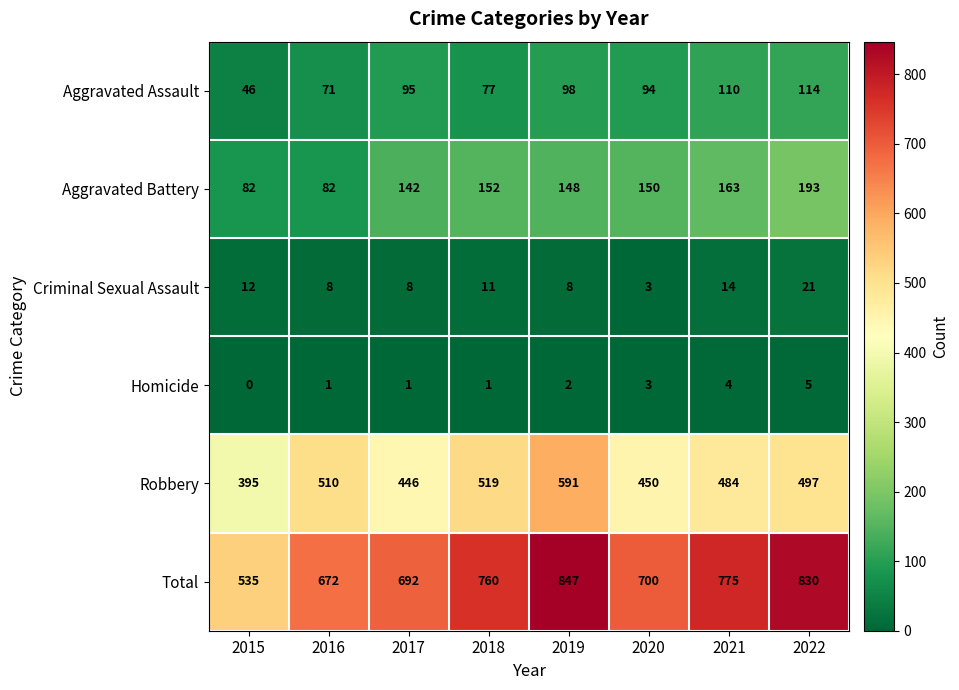

How many data points does each series have?

8